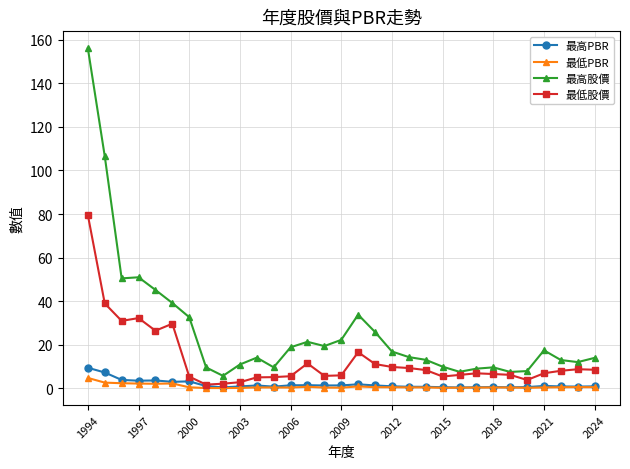

True or false: 最低PBR and 最高股價 intersect in this chart.

False